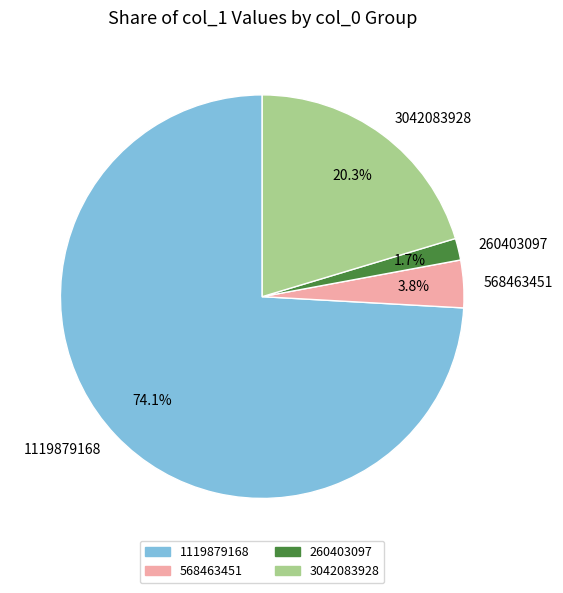

The 260403097 slice represents 2% of the pie. True or false?

True